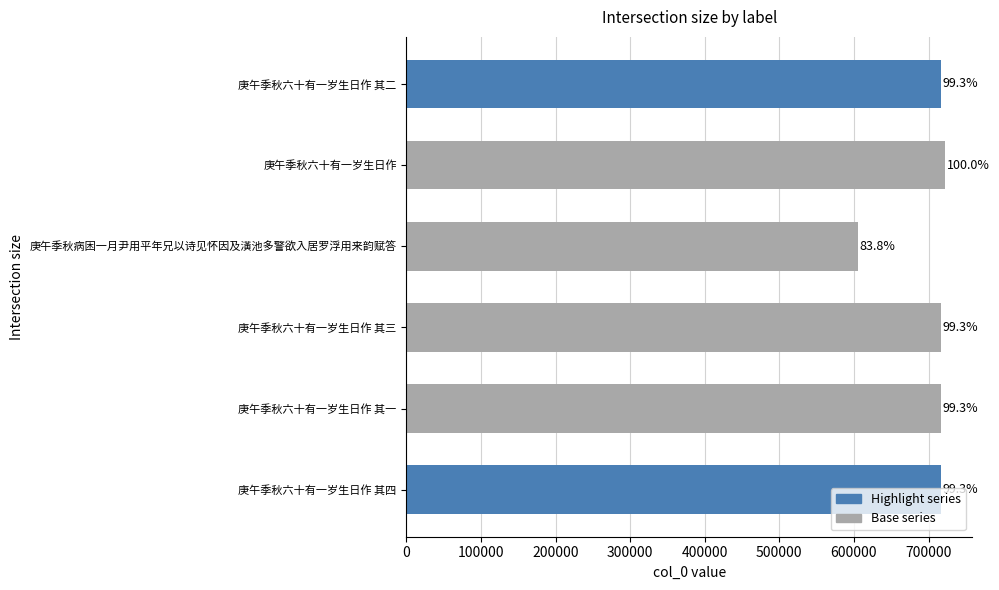

What is the greatest value displayed?

722158